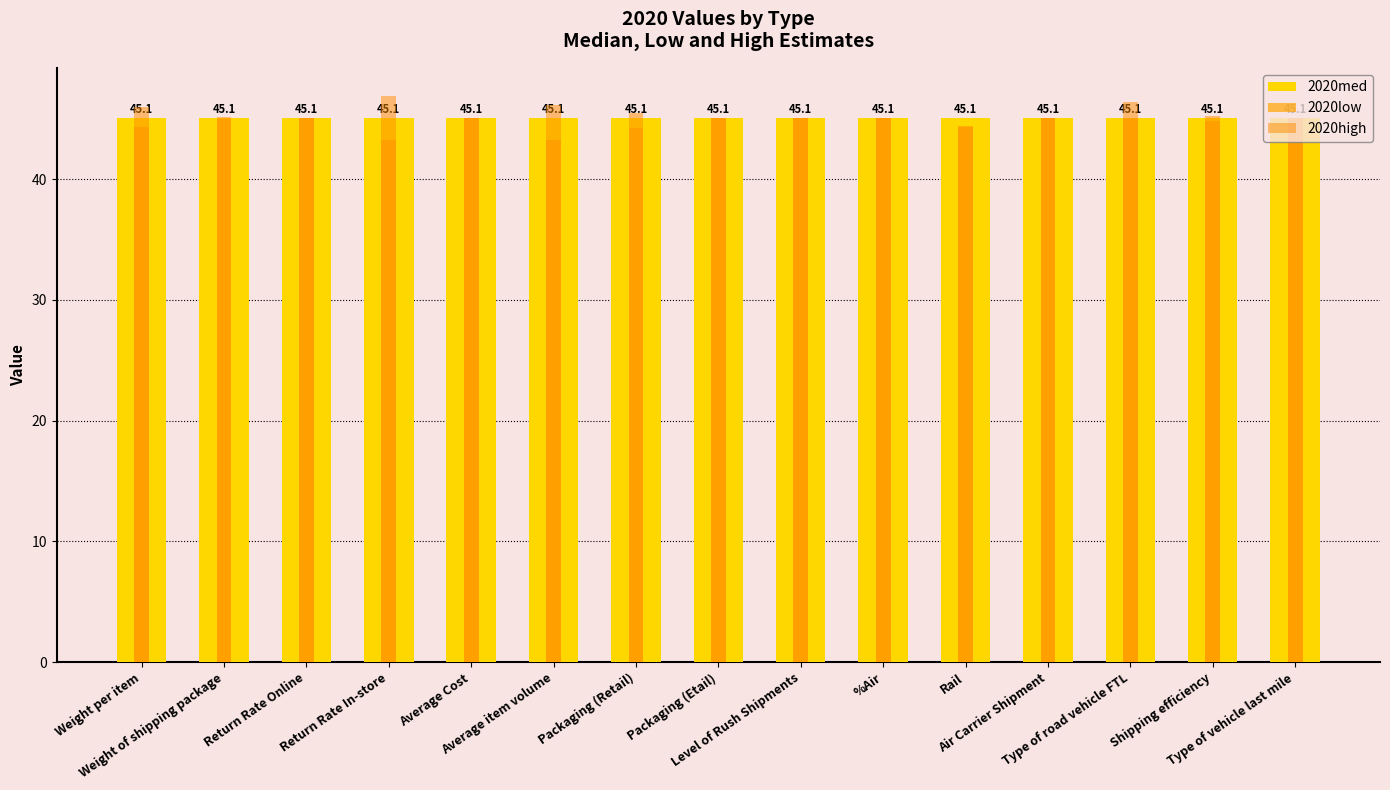

What position from the right is Shipping efficiency?

2